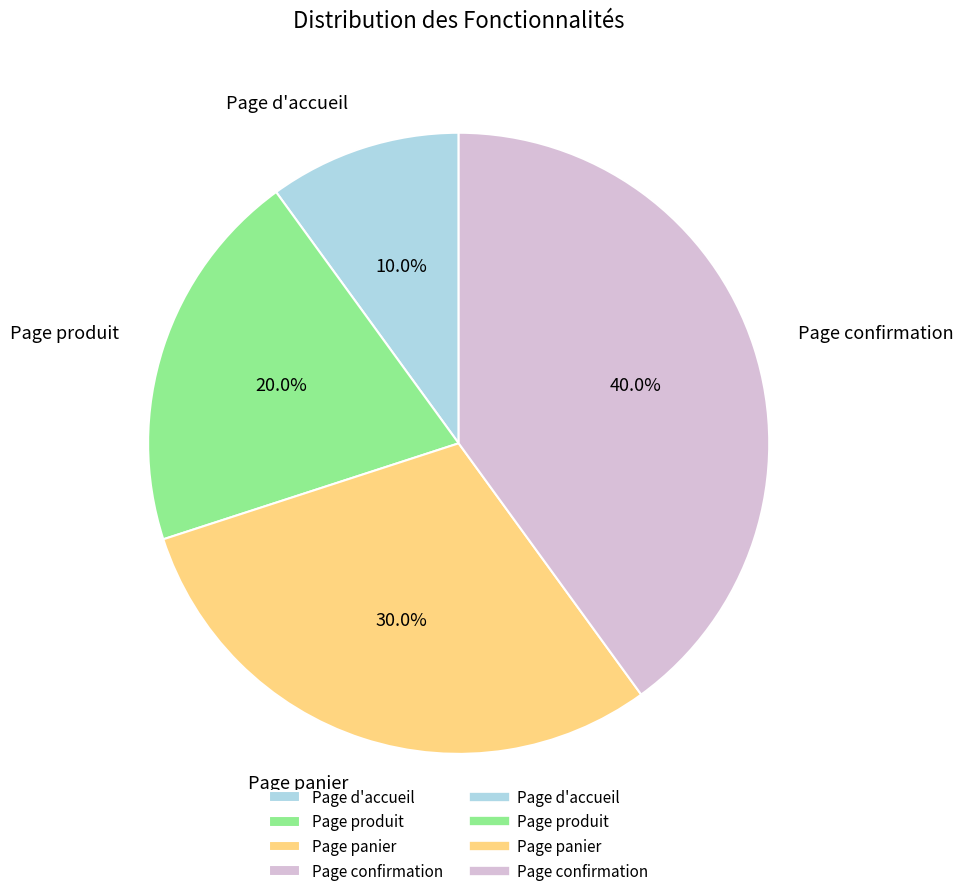

The Page d'accueil slice represents 18% of the pie. True or false?

False